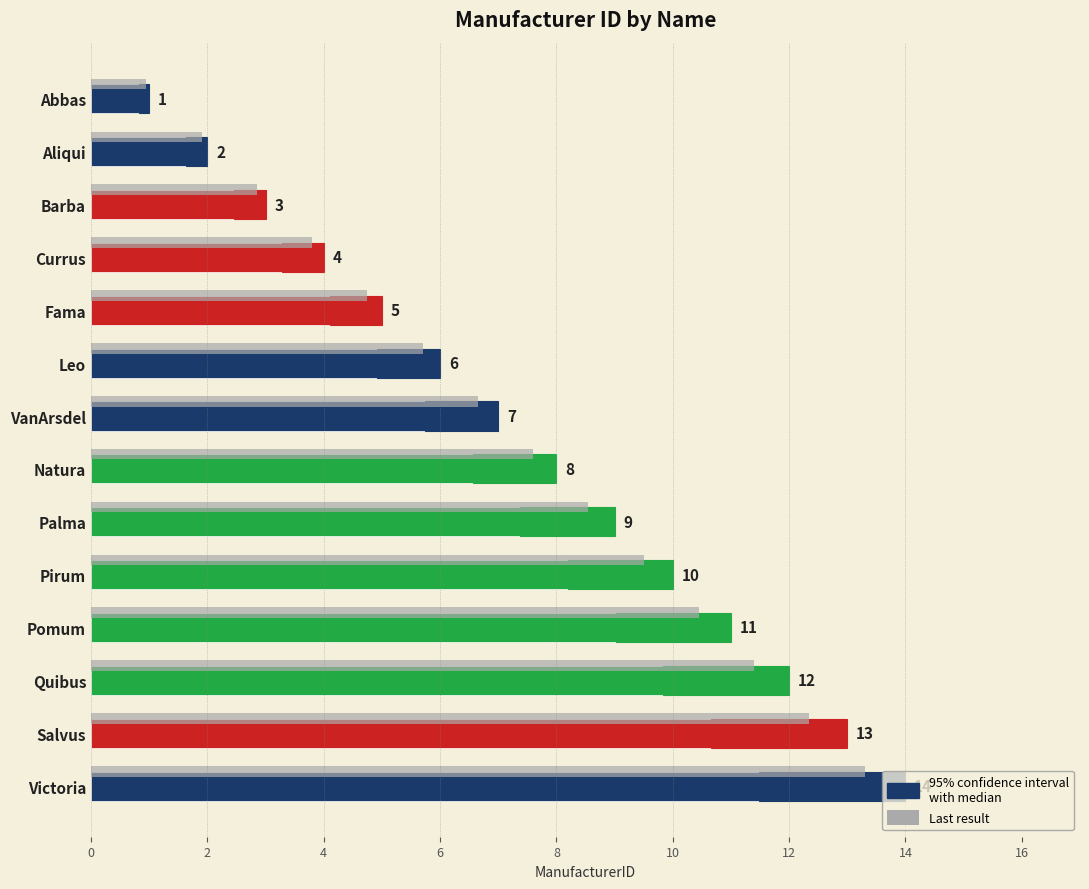

What is the difference between the second highest and minimum values?

12